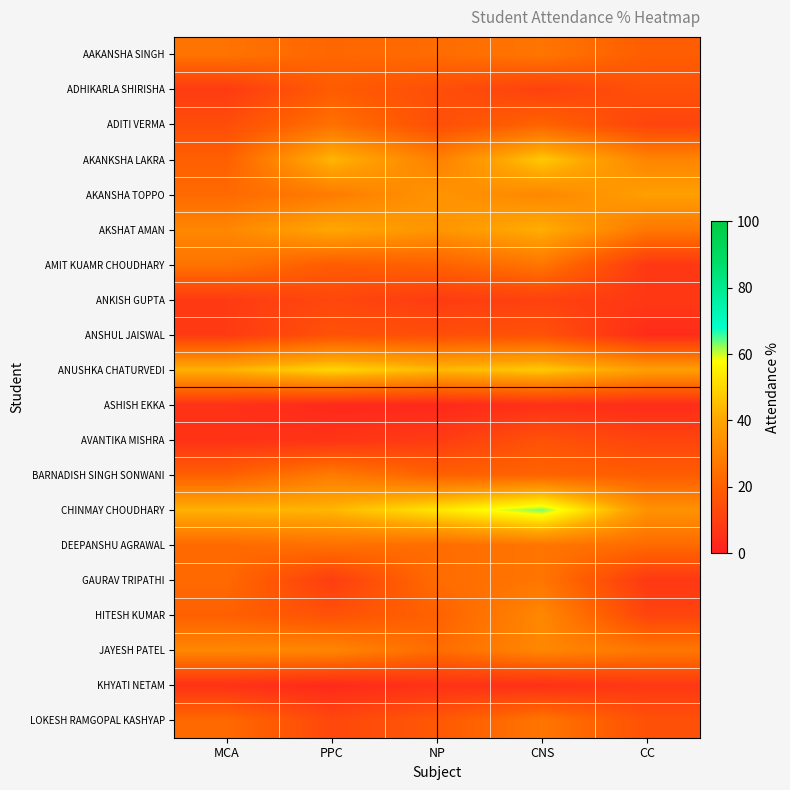

What is the total value across all series at CC?

361.5